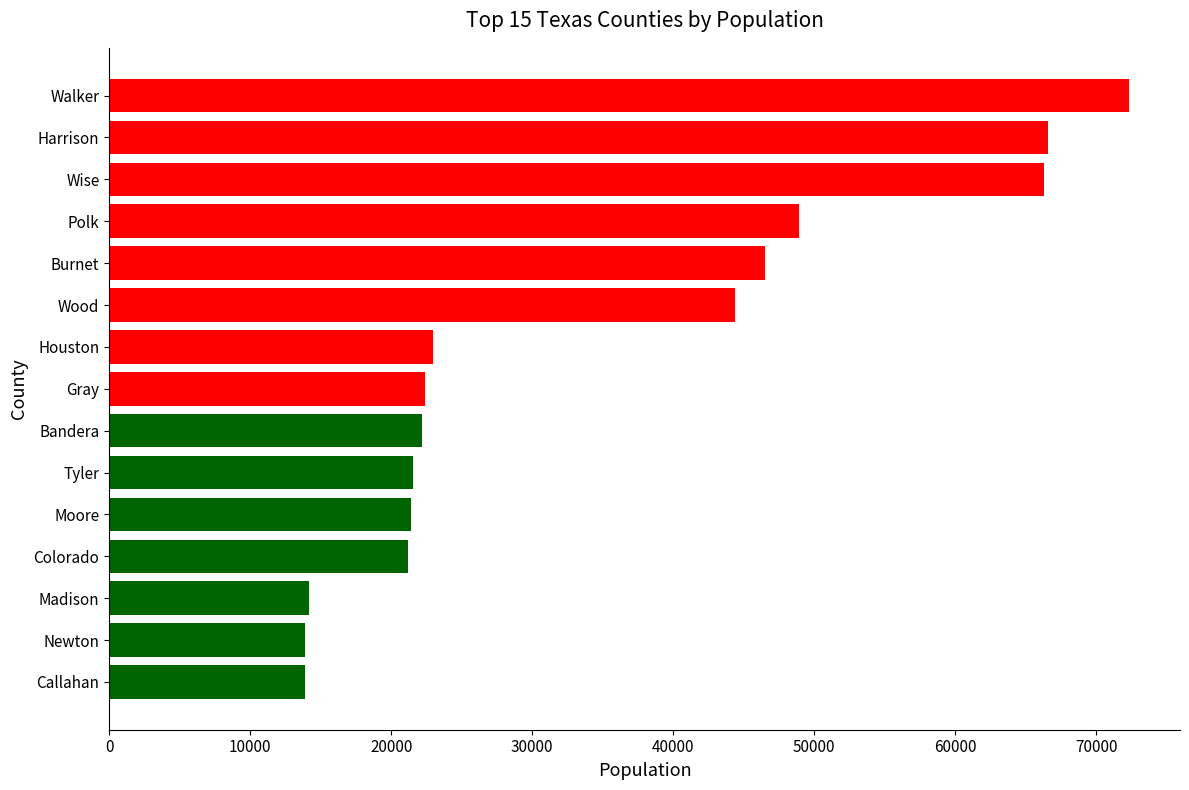

Is it true that the value at Walker is 72321?

True